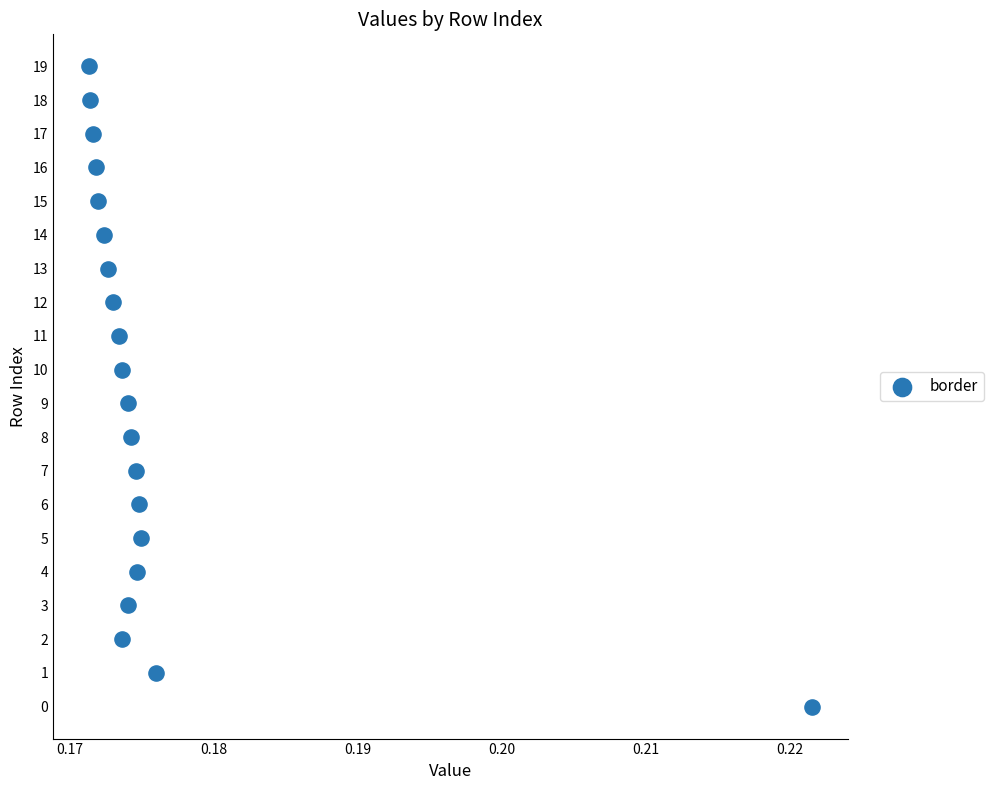

What is the range of Y values (max minus min)?

19